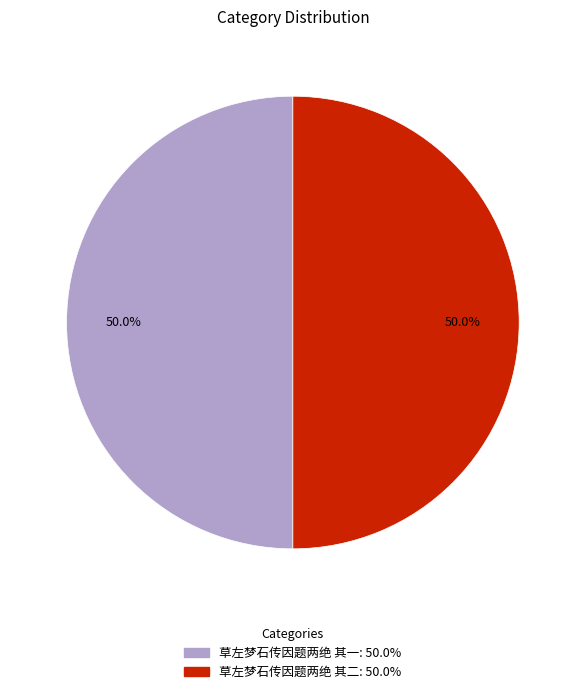

True or false: 草左梦石传因题两绝 其一 accounts for 43% of the total.

False